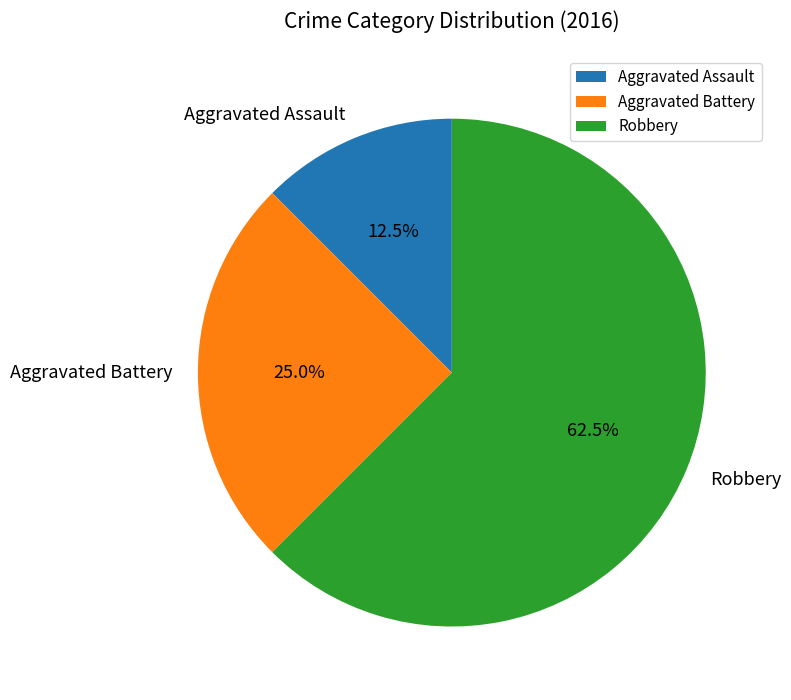

What is the majority slice?

Robbery